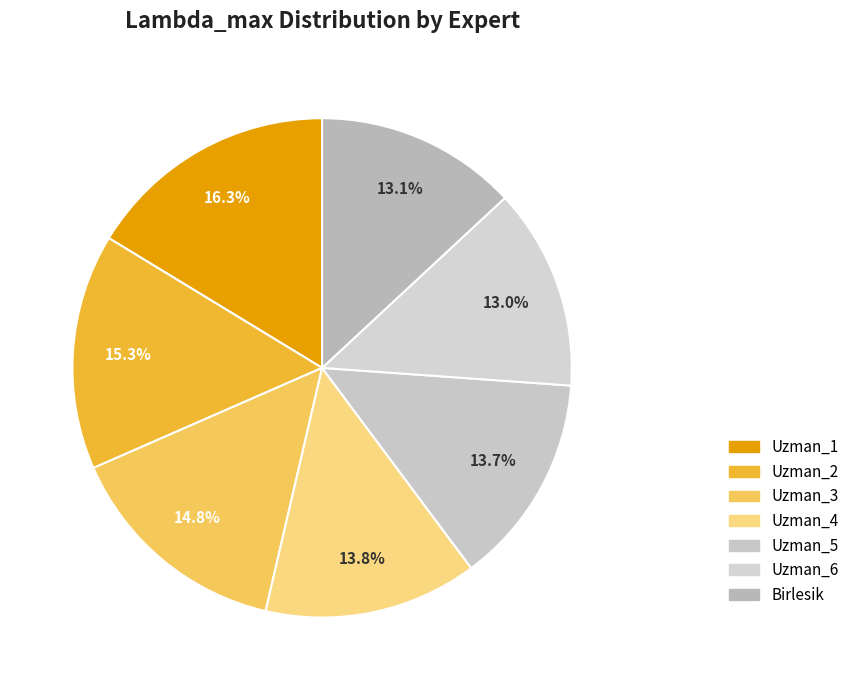

How many segments does this pie chart have?

7